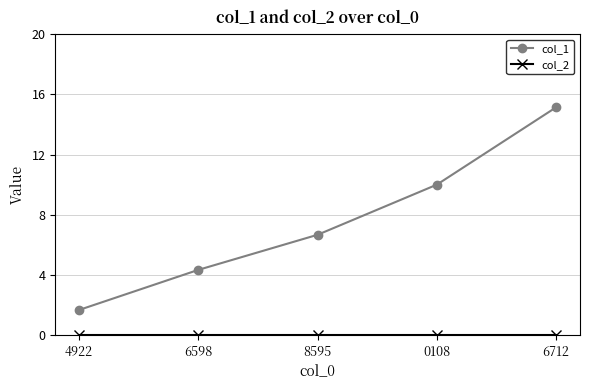

What is the total value across all series at 4922?

1.7